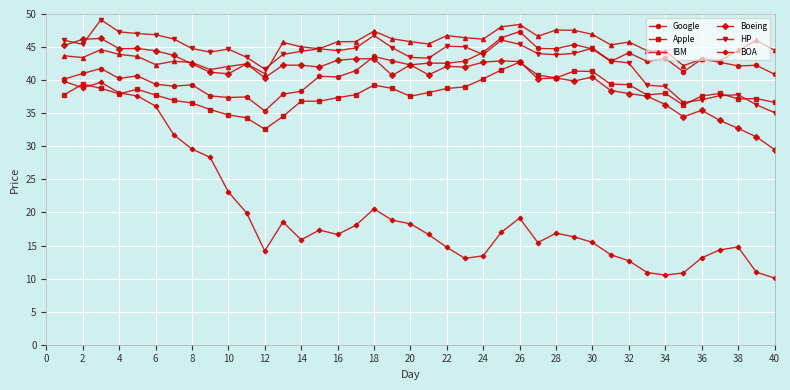

What is the greatest value displayed?

49.1